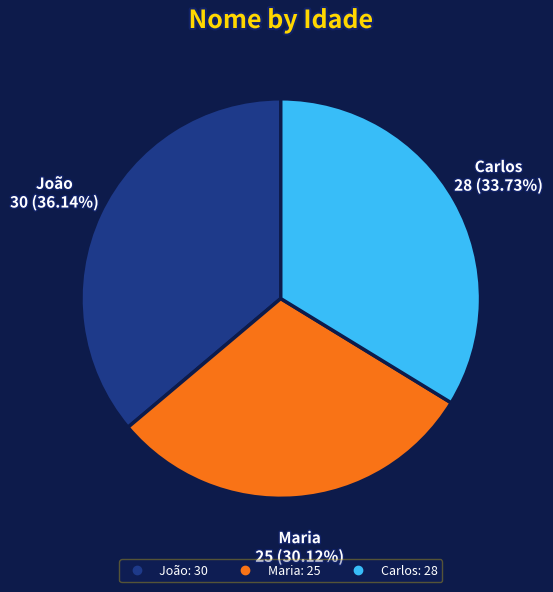

The João slice represents 36% of the pie. True or false?

True